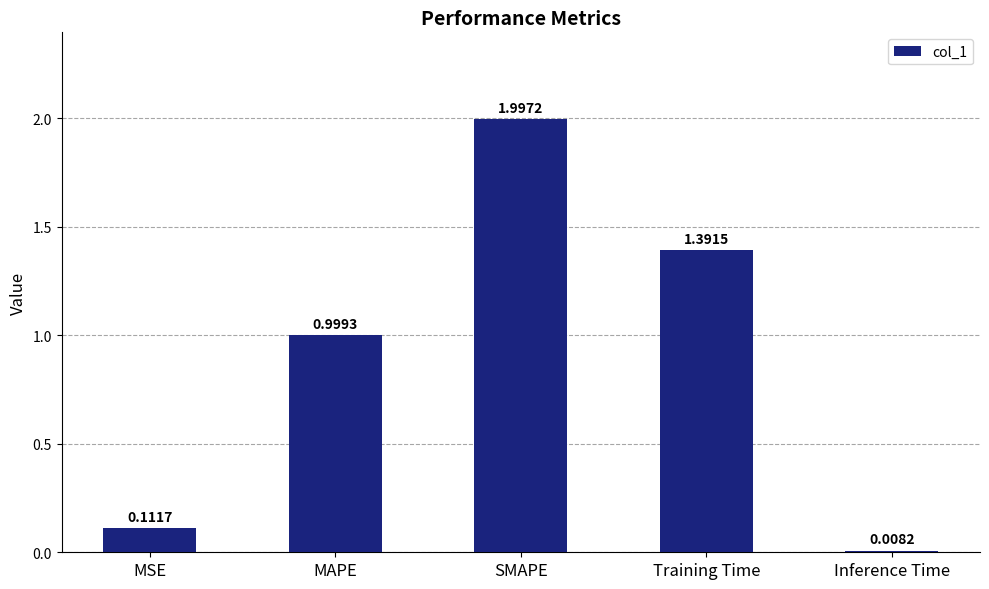

What is the sum of all values?

4.5